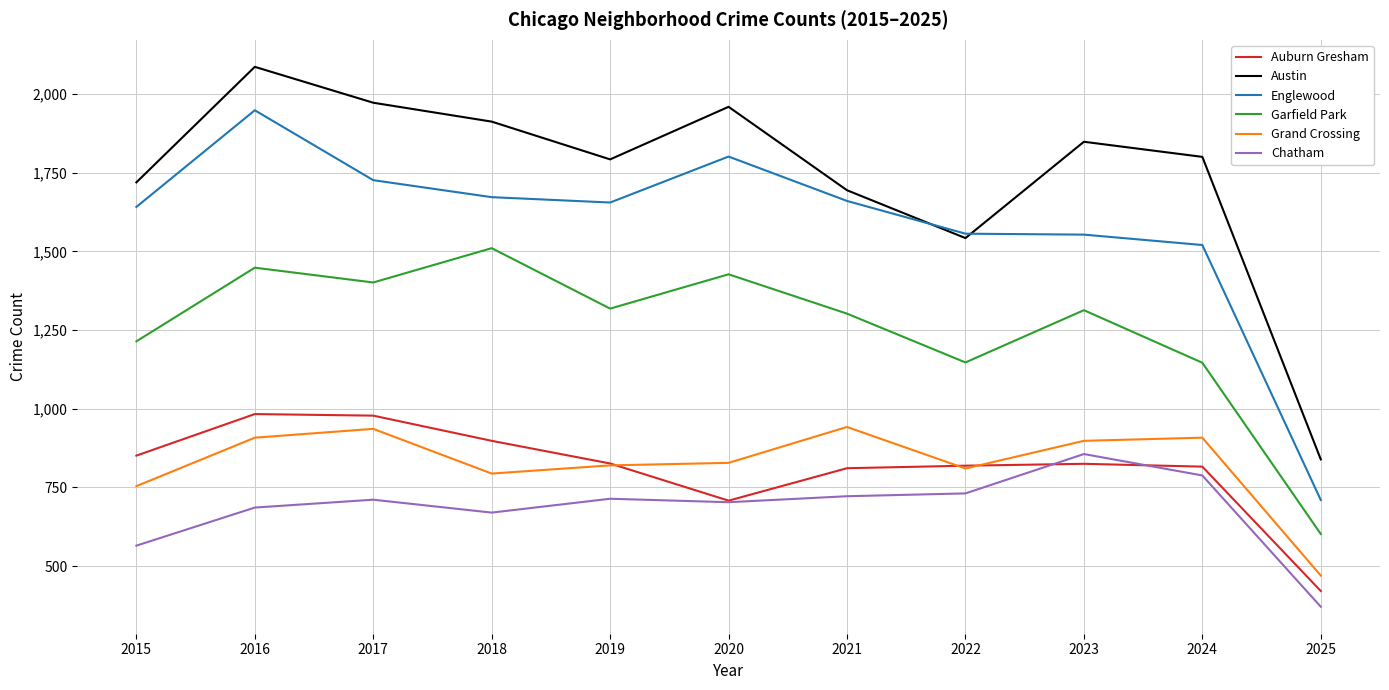

At 2021, list the series in order from largest to smallest.

Austin, Englewood, Garfield Park, Grand Crossing, Auburn Gresham, Chatham